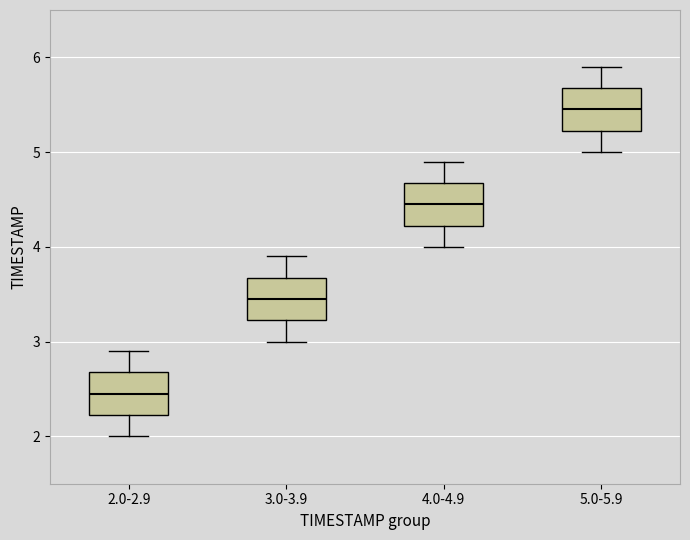

Reading left to right, transcribe this box plot: for each box, give where its median line is, the range the box spans, and where its two whiskers end, as read against the y-axis. The values are not printed on the chart, so give them approximately, as read against the axis.

2.0-2.9: median 2.5, box 2.2 to 2.7, whiskers 2.0 to 2.9
3.0-3.9: median 3.5, box 3.2 to 3.7, whiskers 3.0 to 3.9
4.0-4.9: median 4.5, box 4.2 to 4.7, whiskers 4.0 to 4.9
5.0-5.9: median 5.5, box 5.2 to 5.7, whiskers 5.0 to 5.9